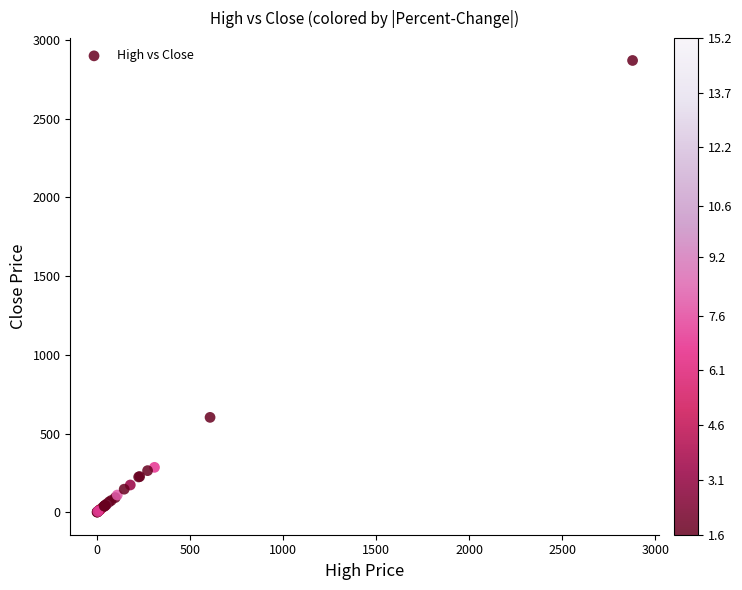

What Y value in the scatter plot is closest to 1435?

603.4